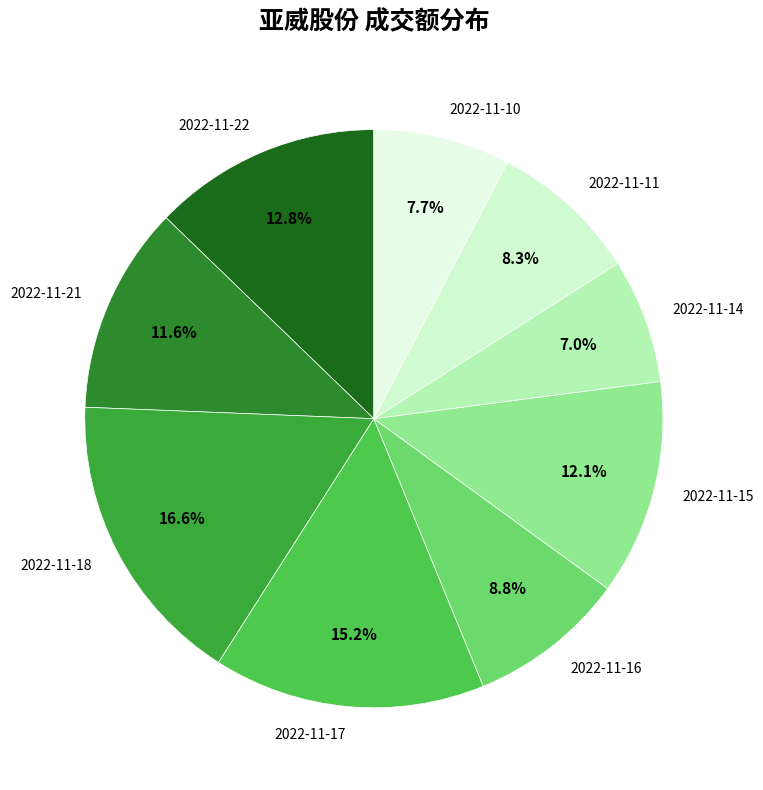

Do 2022-11-15 and 2022-11-18 together represent more than half of the pie?

No